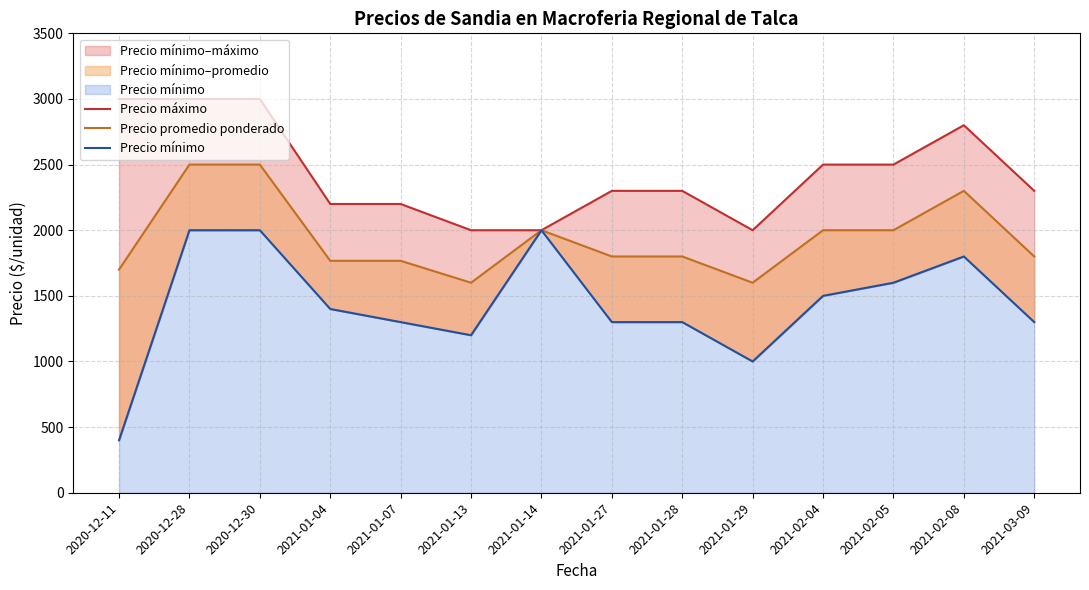

What is the label of the 7th point from the left?

2021-01-14